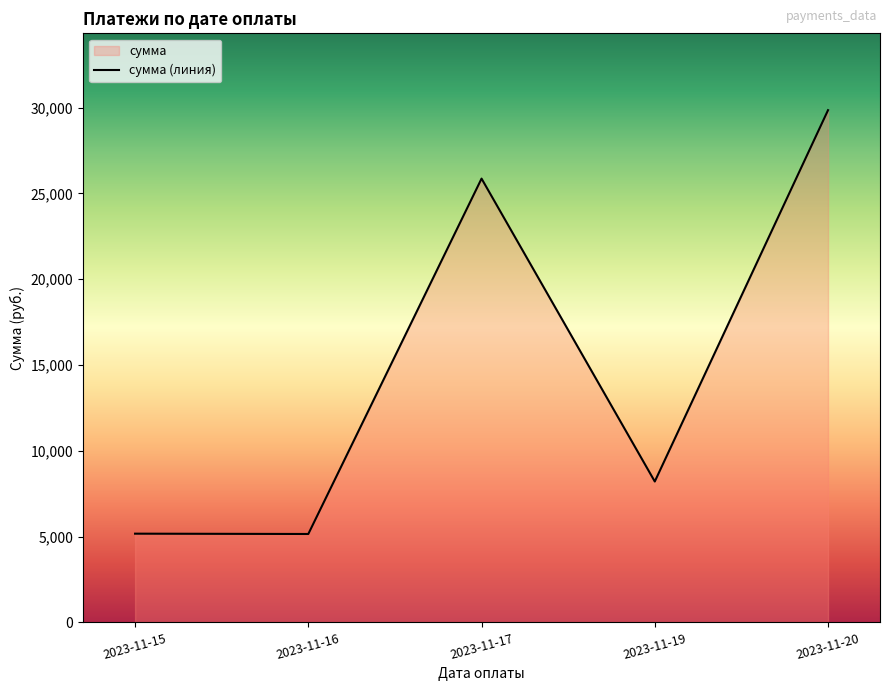

What is the difference between the maximum and minimum values?

24695.8